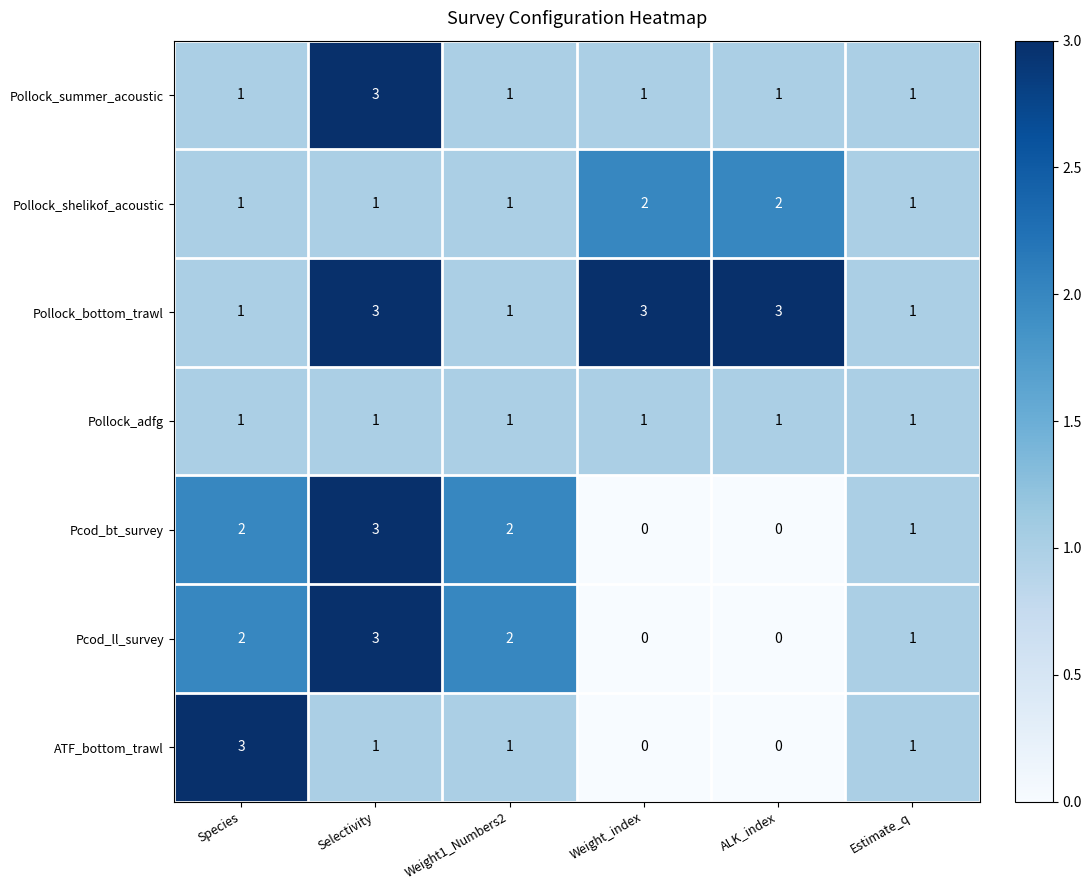

What is the sum of all Pollock_bottom_trawl values?

12